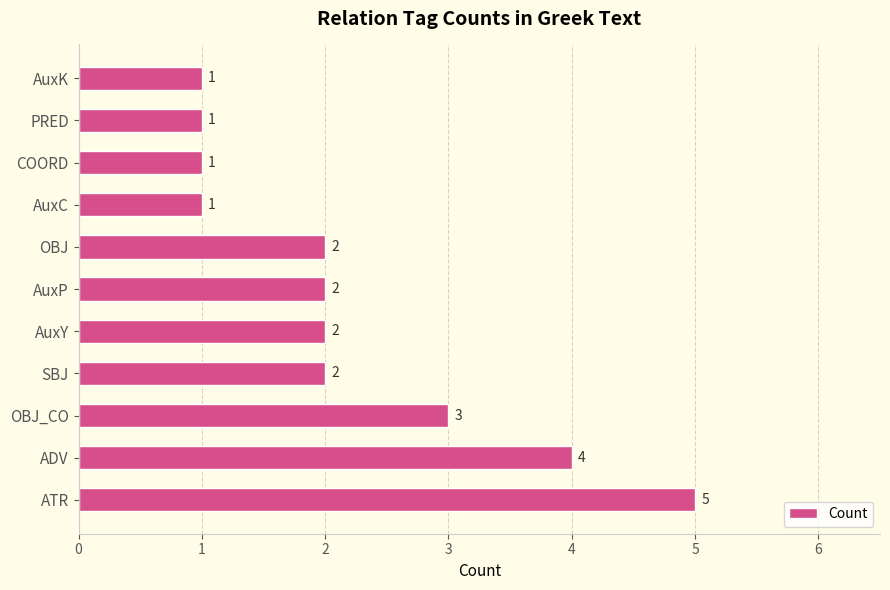

What is the ratio of the value at AuxP to the value at COORD?

2.0